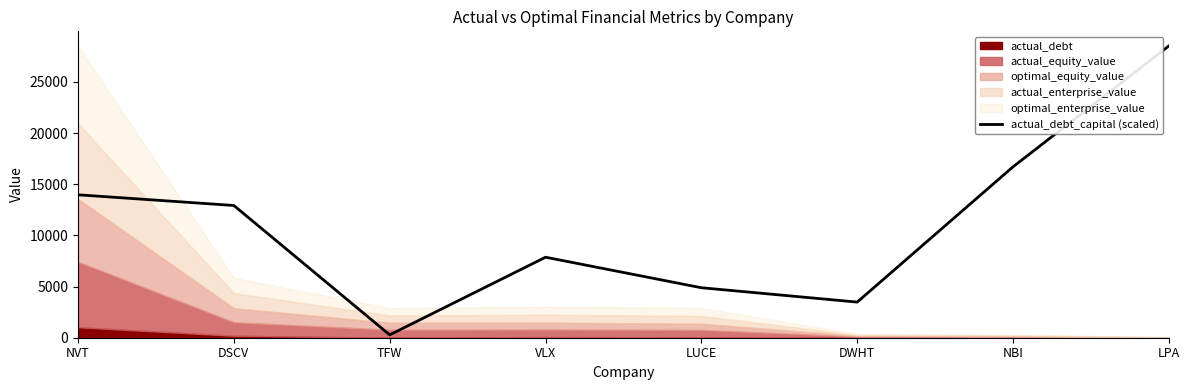

What is the difference between the maximum and minimum values?

28238.2